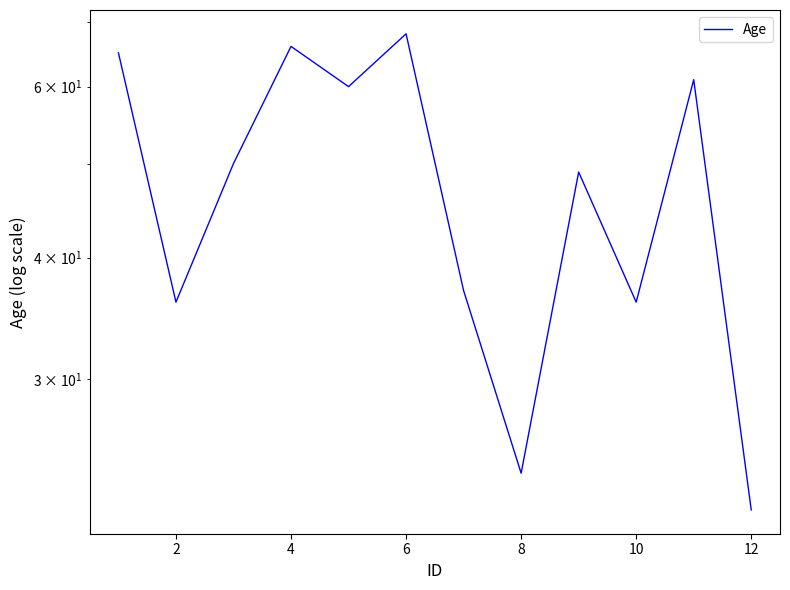

What is the value of the 3rd point from the left?

50